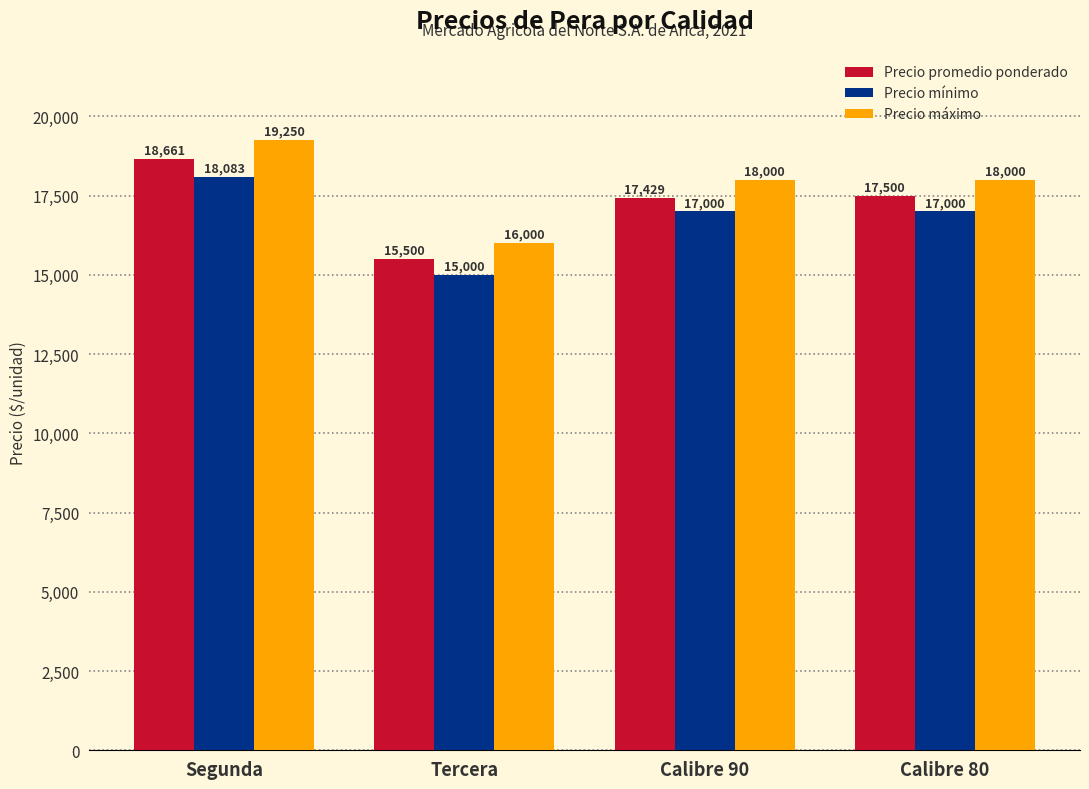

What is the label of the 1st bar from the right?

Calibre 80